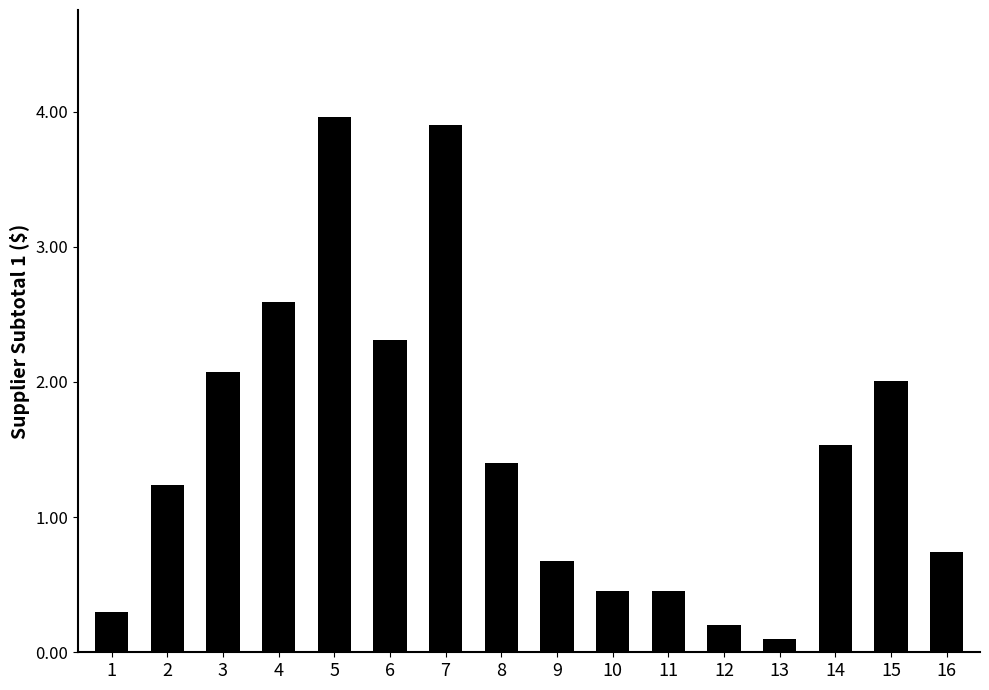

Count the number of values greater than 1.

9